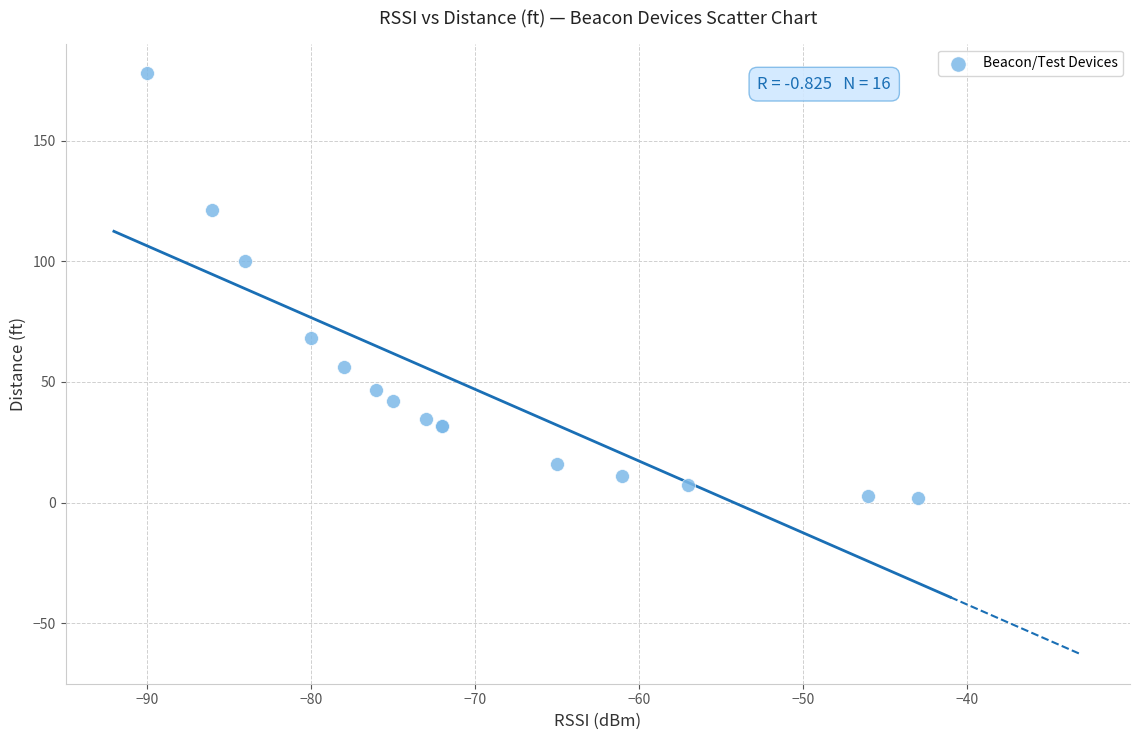

What Y value in the scatter plot is closest to 90?

100.1